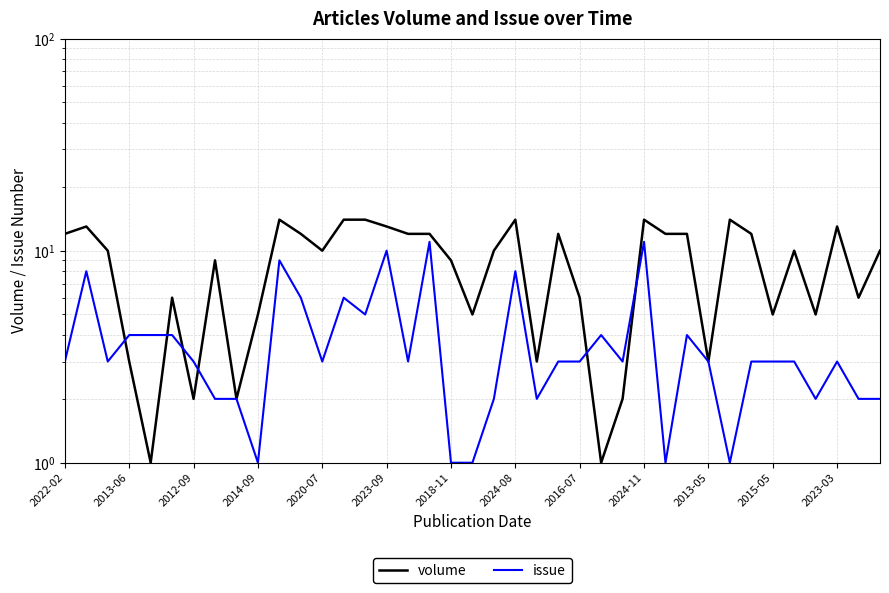

Rank the series by their average value, from lowest to highest.

issue, volume